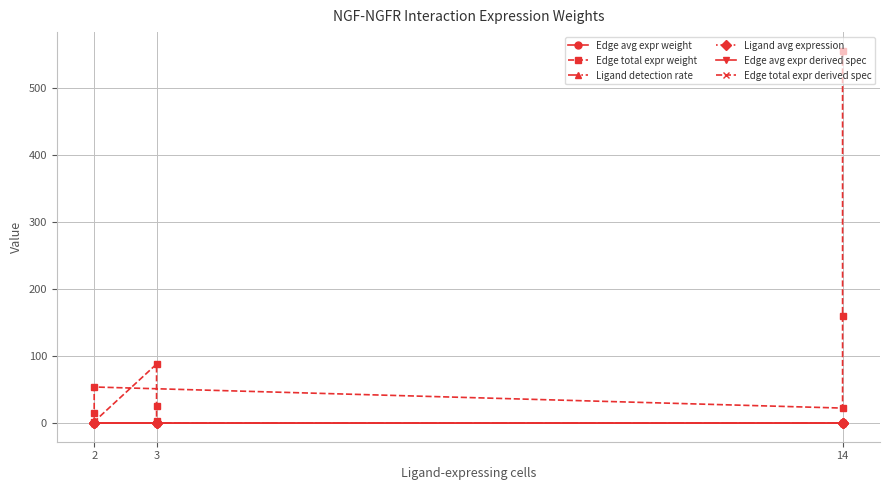

What are all the series names shown in the legend?

Edge avg expr weight, Edge total expr weight, Ligand detection rate, Ligand avg expression, Edge avg expr derived spec, Edge total expr derived spec